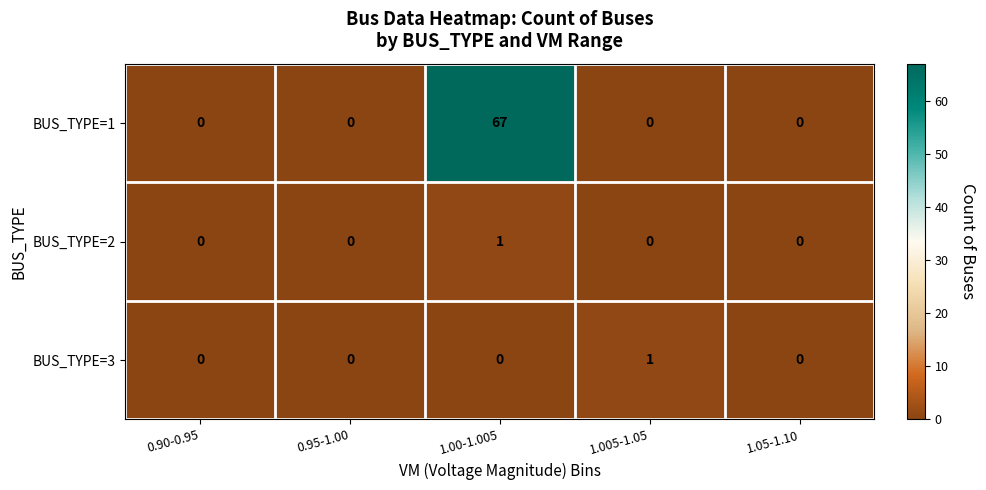

How many BUS_TYPE=2 values are between 0 and 1?

5